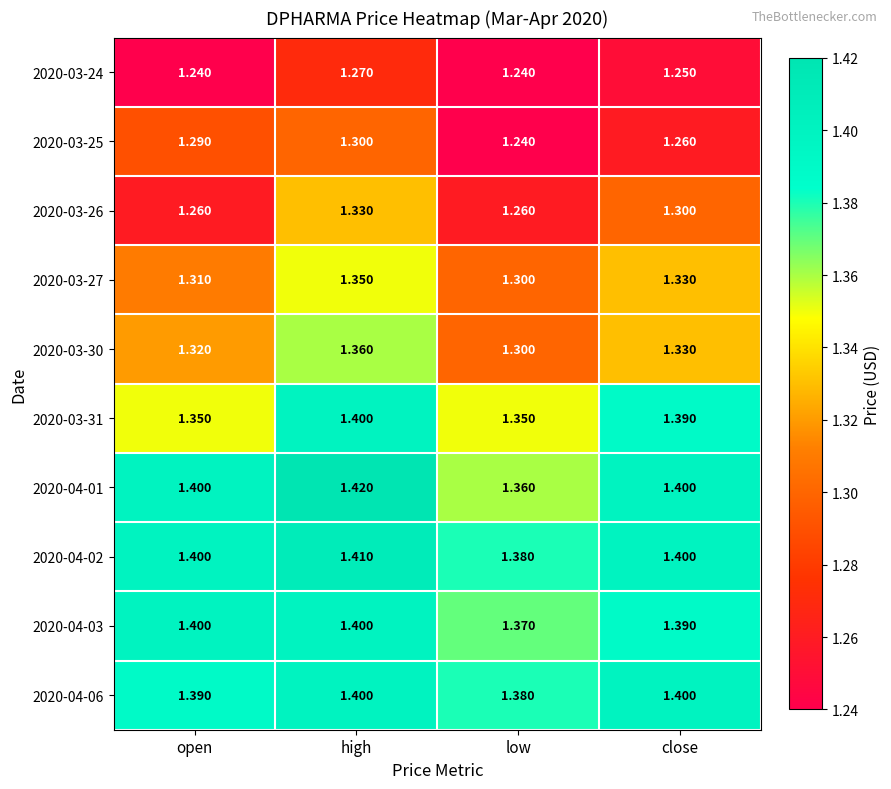

At which category is the sum across all series the highest?

high